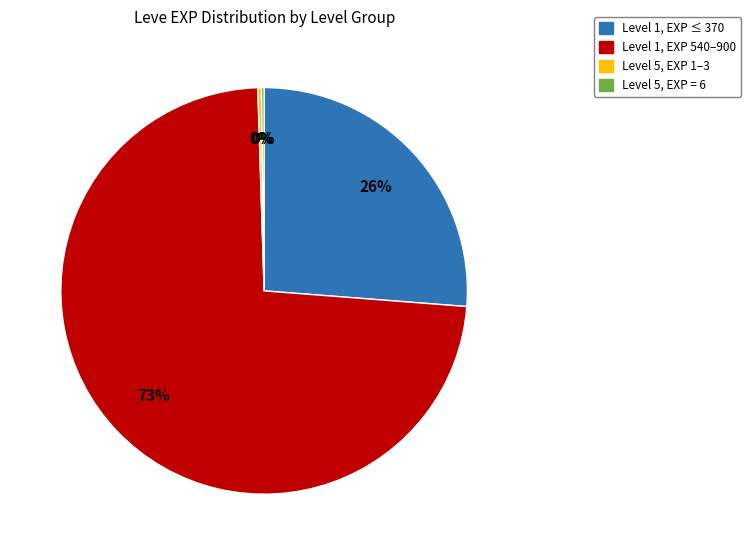

Is there a majority slice in this chart?

Yes